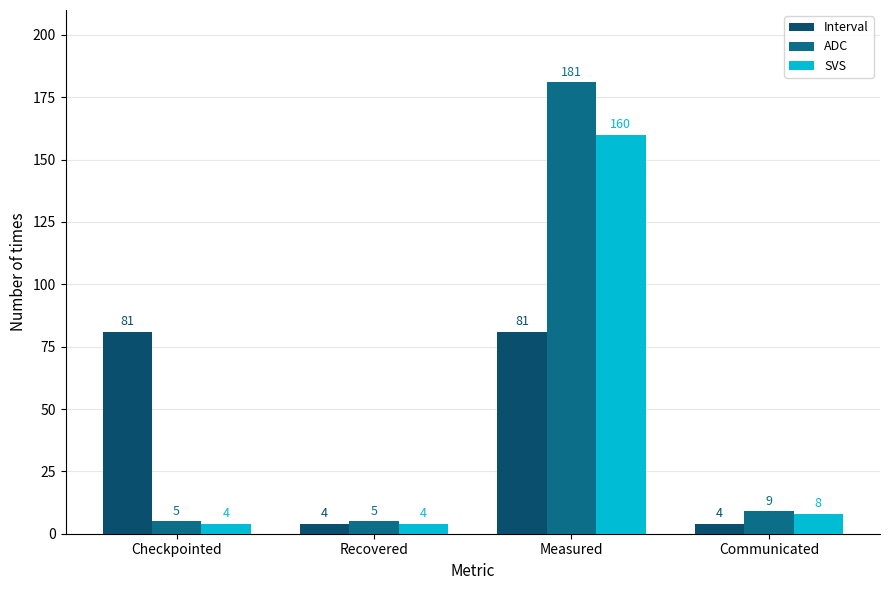

What is the difference between the SVS values at Measured and Communicated?

152